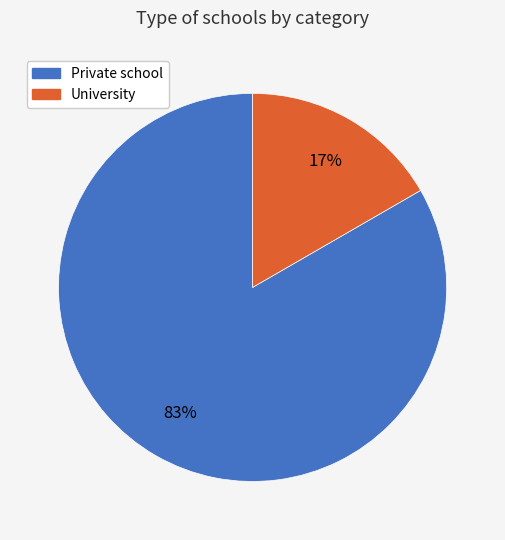

What is the majority slice?

Private school